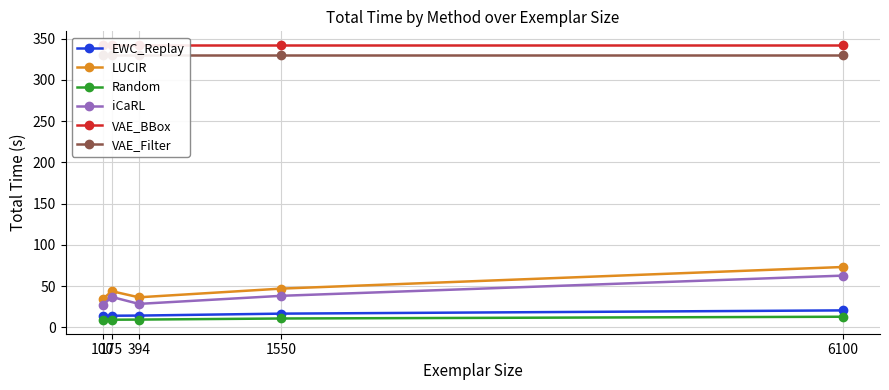

Between 100 and 394, which series saw the biggest shift?

LUCIR